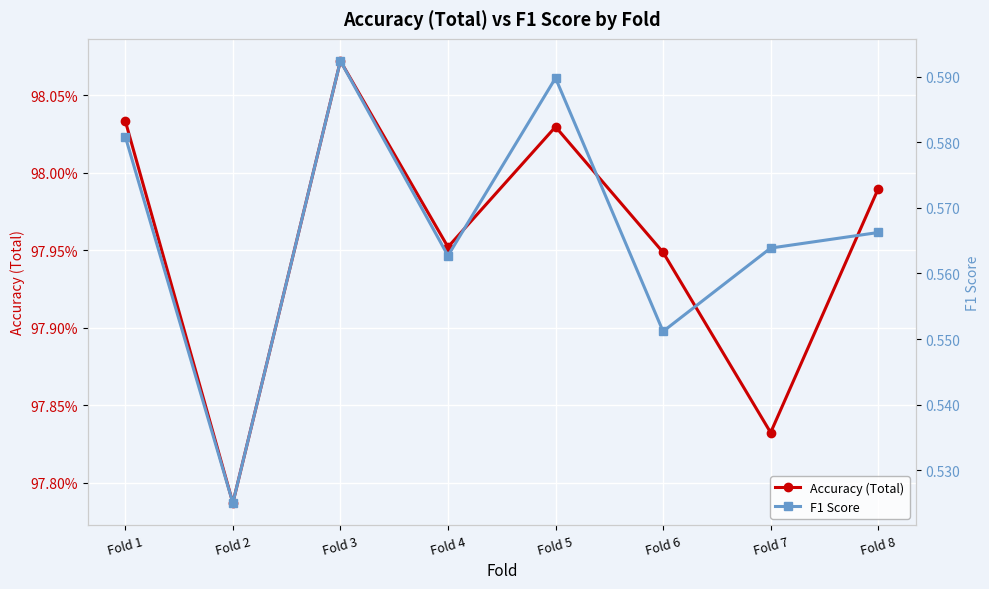

True or false: F1 Score and Accuracy (Total) cross at least once.

False